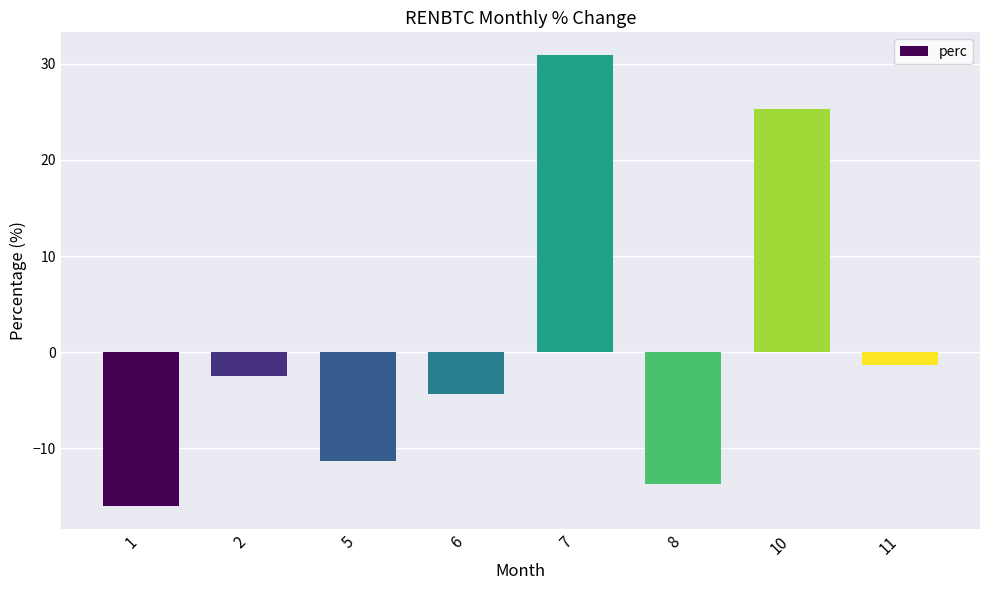

The value at 1 is -3.4. True or false?

False